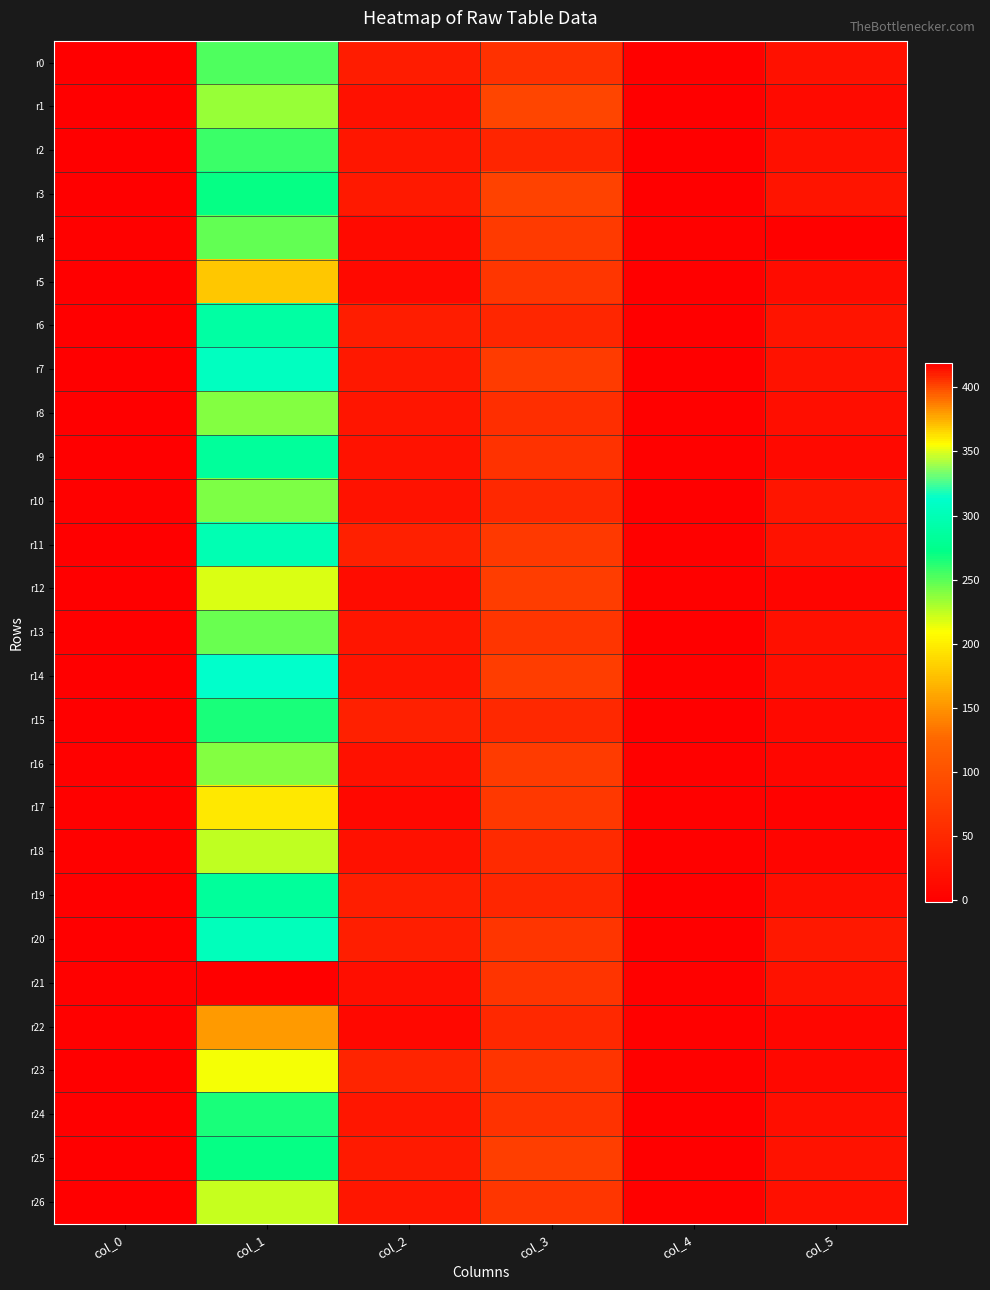

Which has a higher value, col_5 or col_2?

col_2